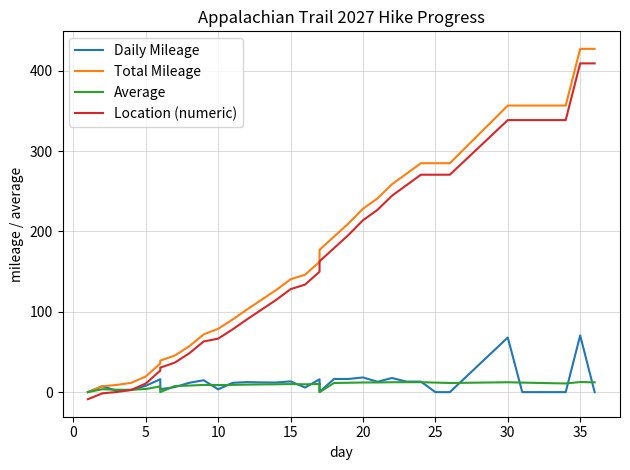

Between 13 and 34, which series saw the biggest shift?

Total Mileage